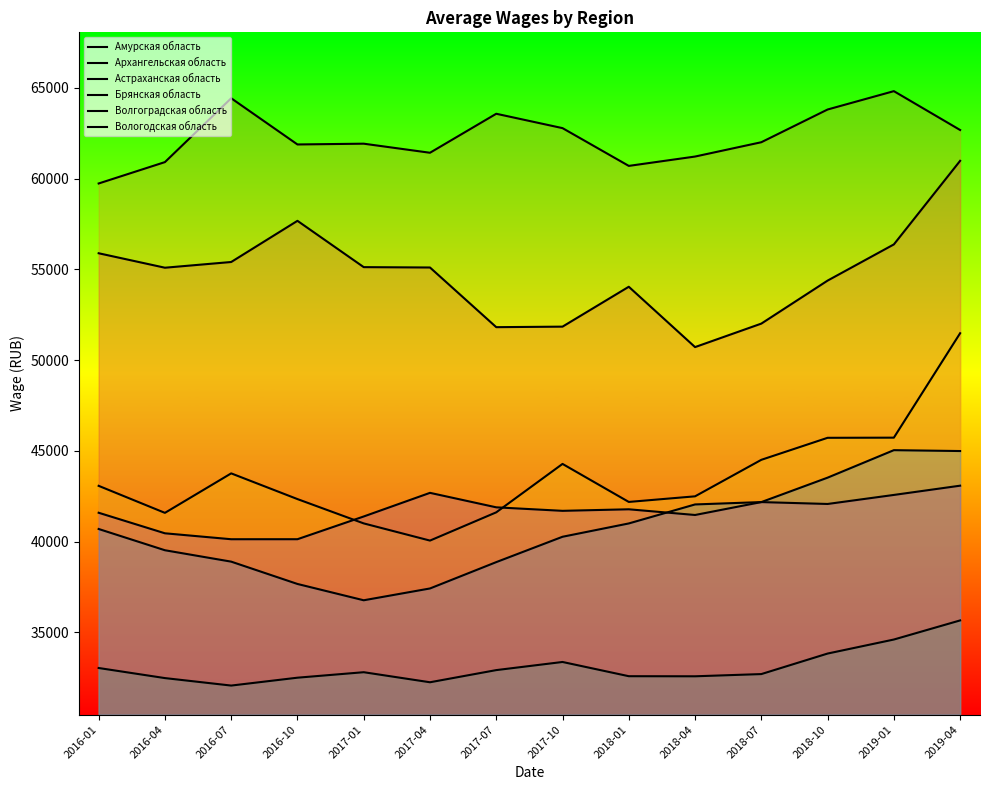

Between 2016-04 and 2017-01, which is larger?

2017-01